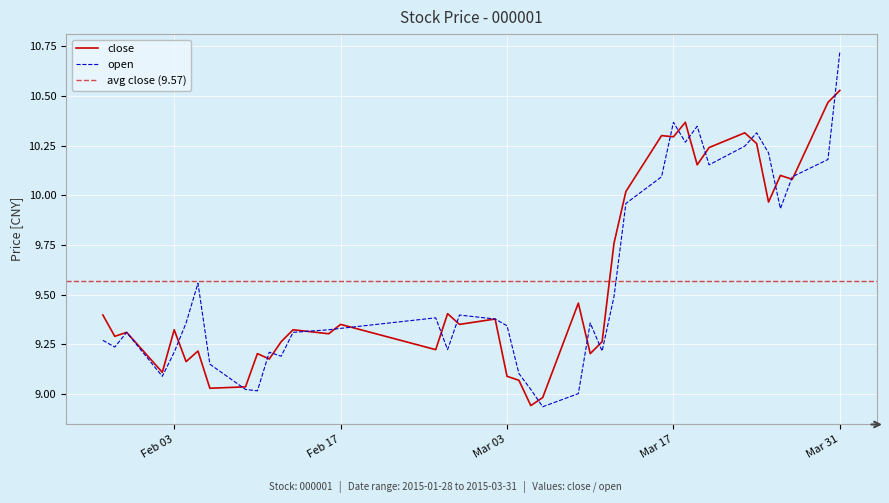

What is the difference between the maximum and second lowest values in the open series?

1.7